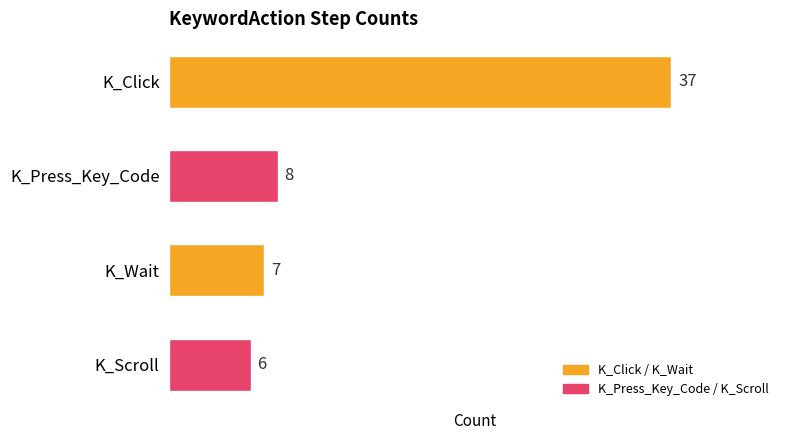

The chart shows a value of 9 at K_Scroll. True or false?

False